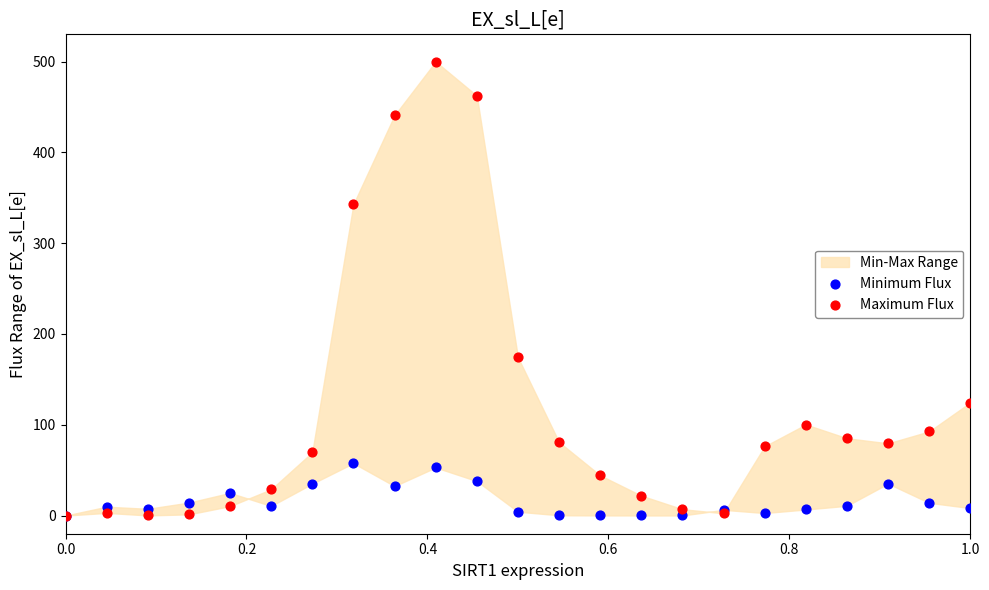

In the Maximum Flux series, what Y value is closest to 250?

174.3